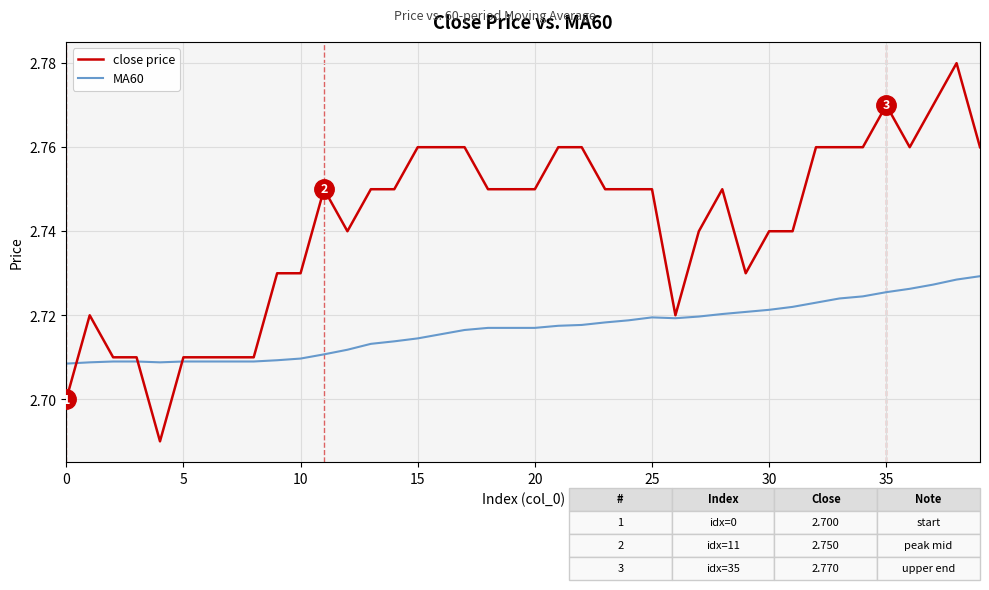

List the series in order of their overall mean, highest first.

close price, MA60